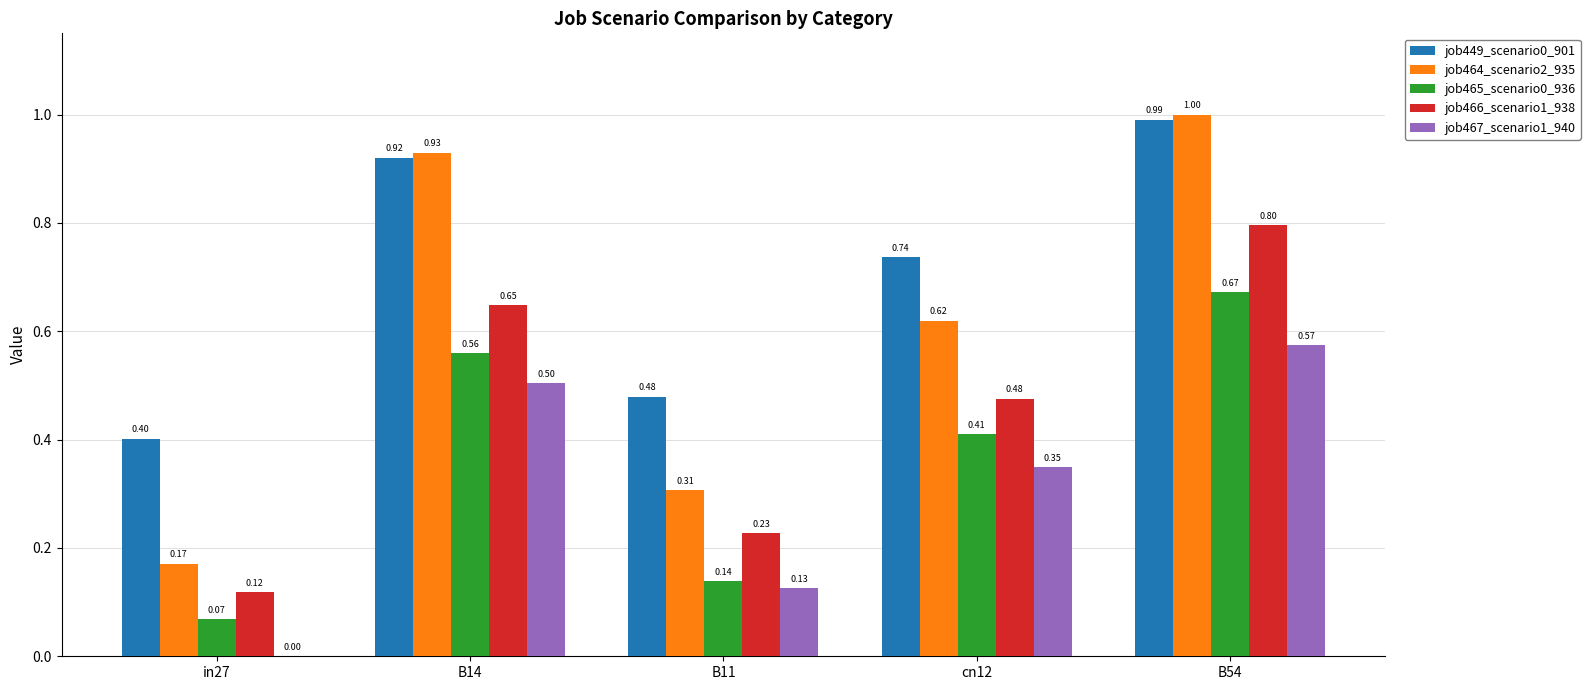

At which category is the sum across all series the highest?

B54